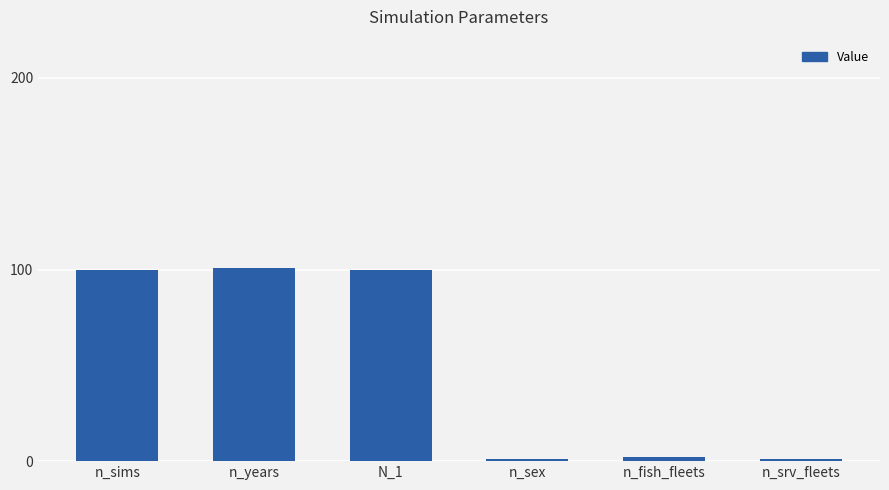

What is the minimum value shown in the chart?

1